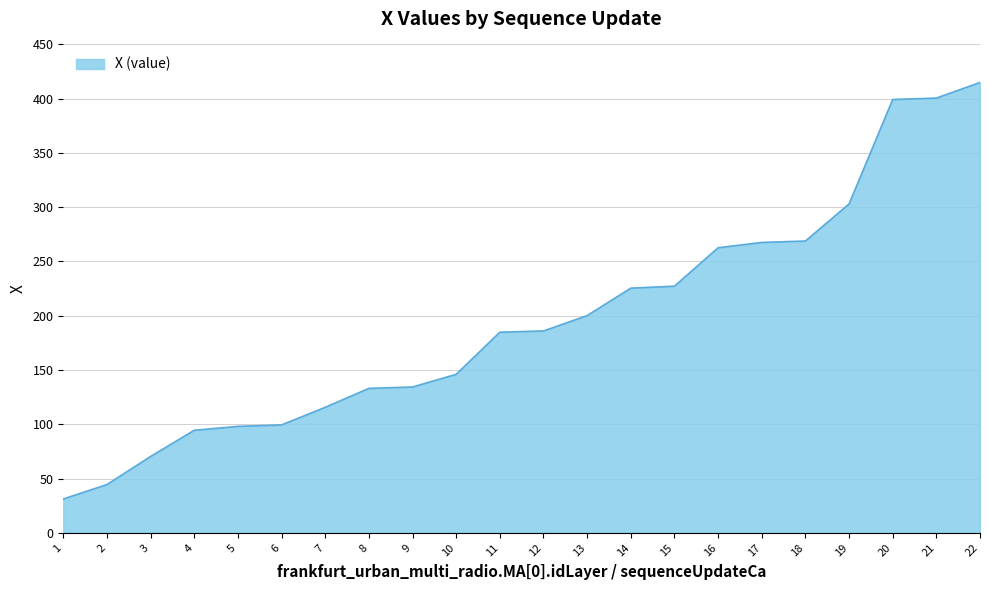

The value at 3 is 111.1. True or false?

False